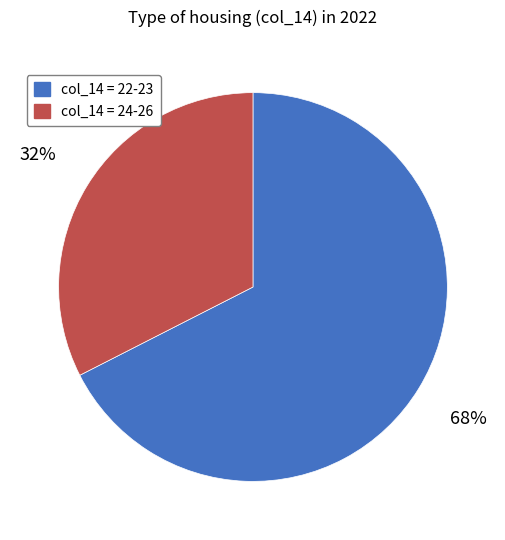

Count the number of slices in the pie.

2